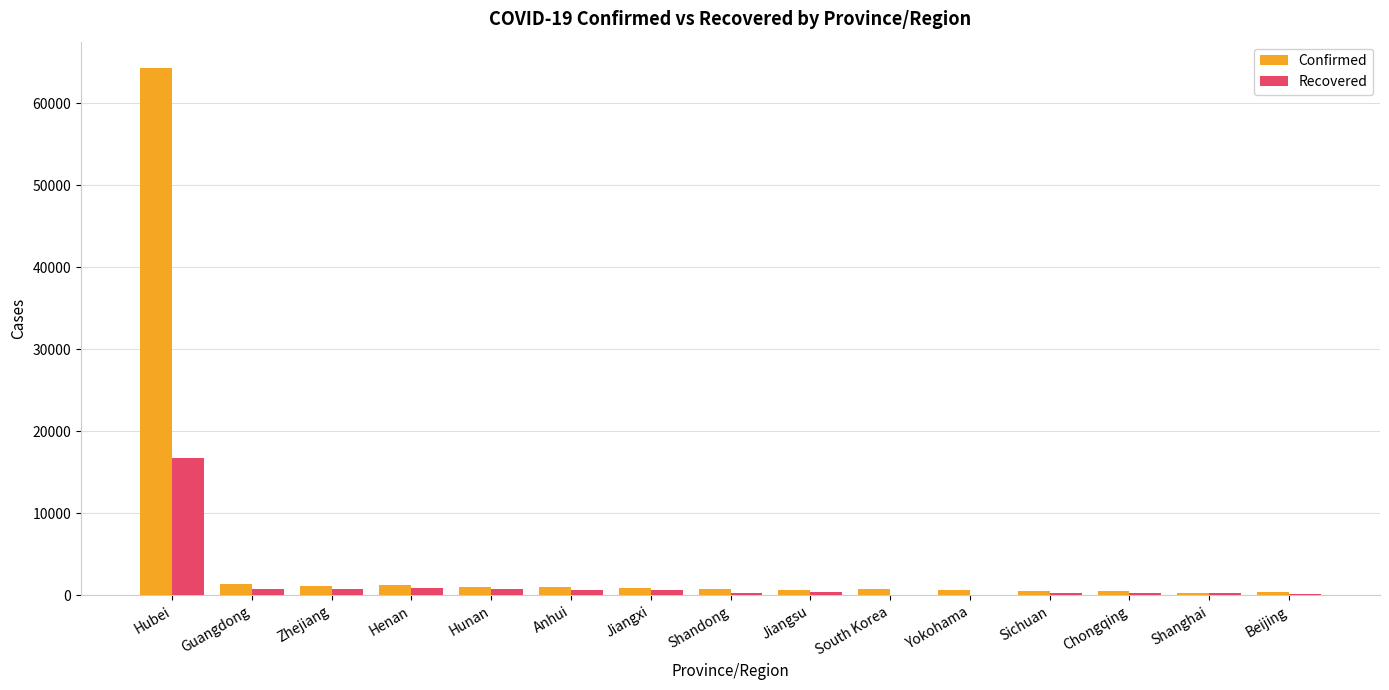

What is the sum of all Confirmed values?

75793